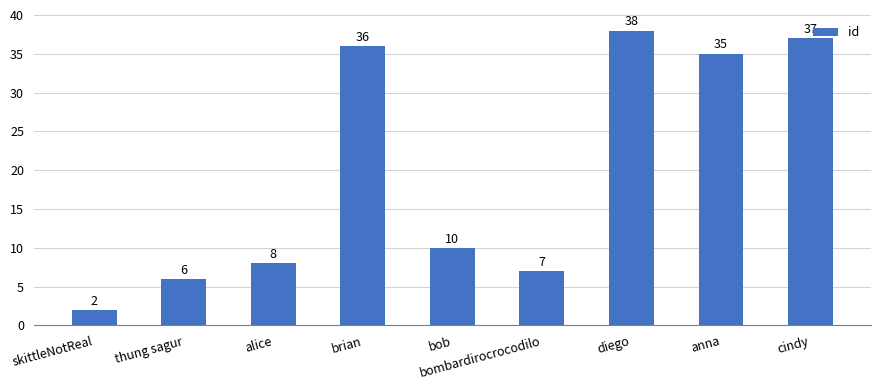

Are the bars horizontal?

No